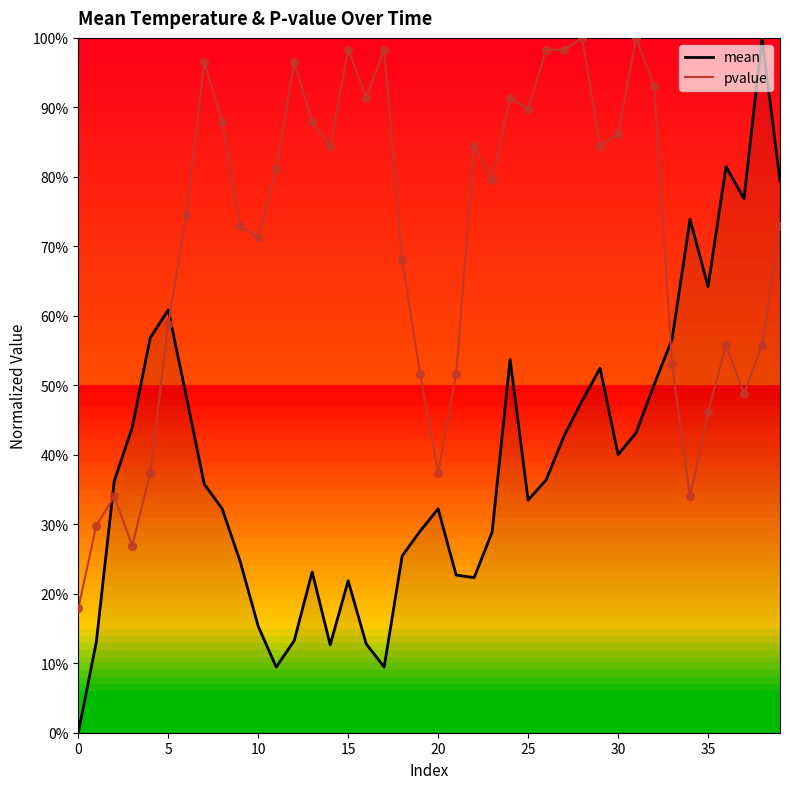

Is the value of mean at 9 greater than the value of pvalue at 36?

No